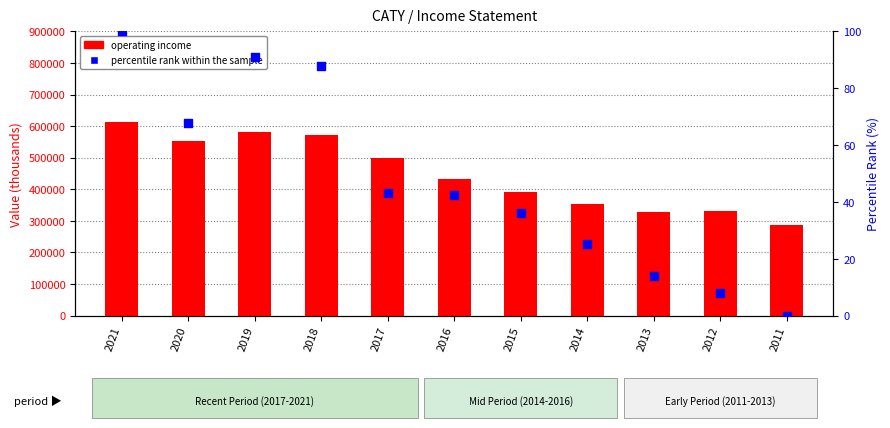

Which series has the largest total across all categories?

Operating Income